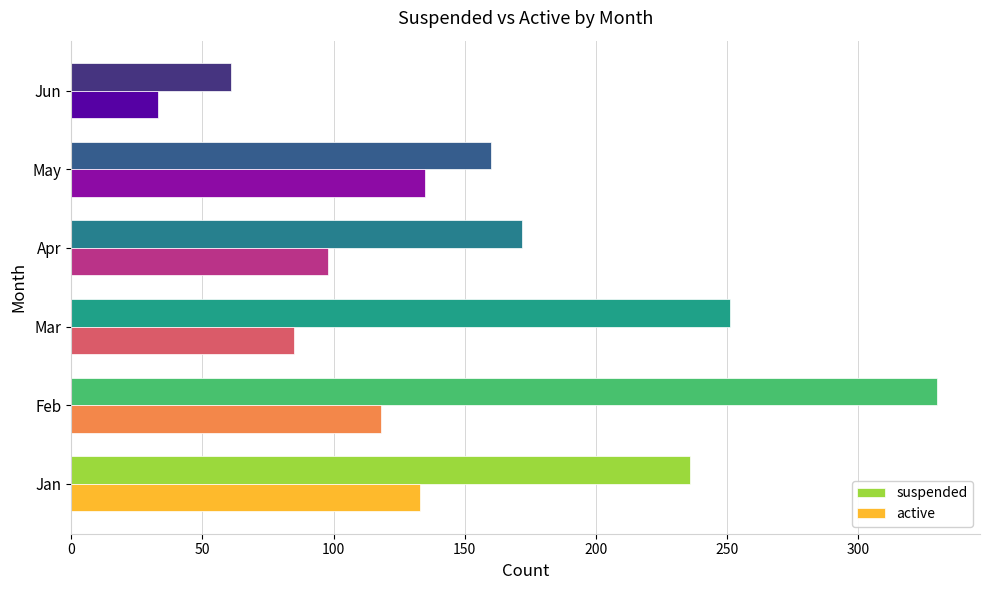

Which series has the largest total across all categories?

suspended